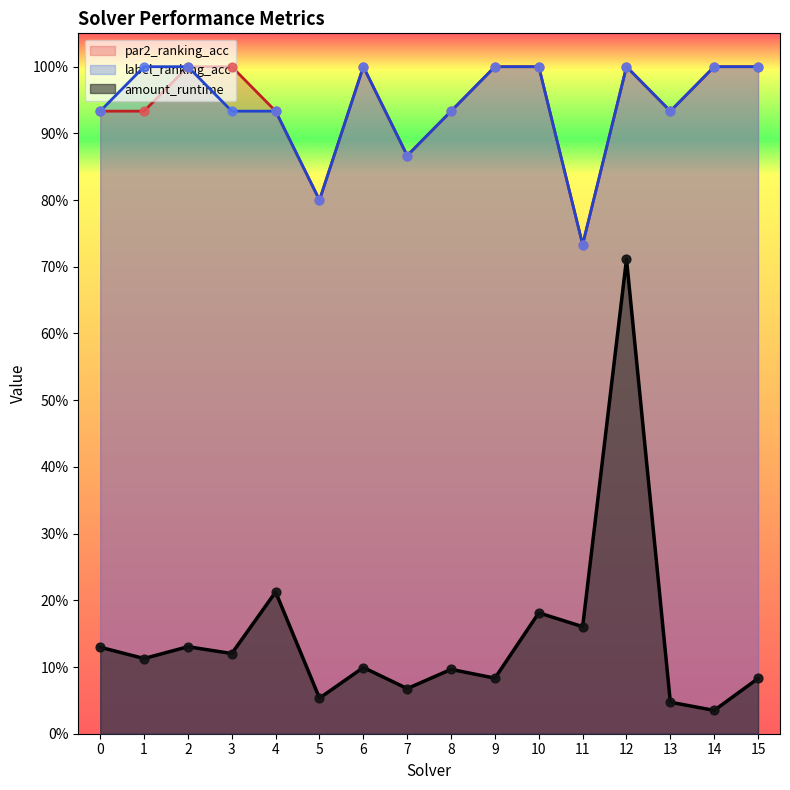

At how many categories does at least one series exceed 0?

16